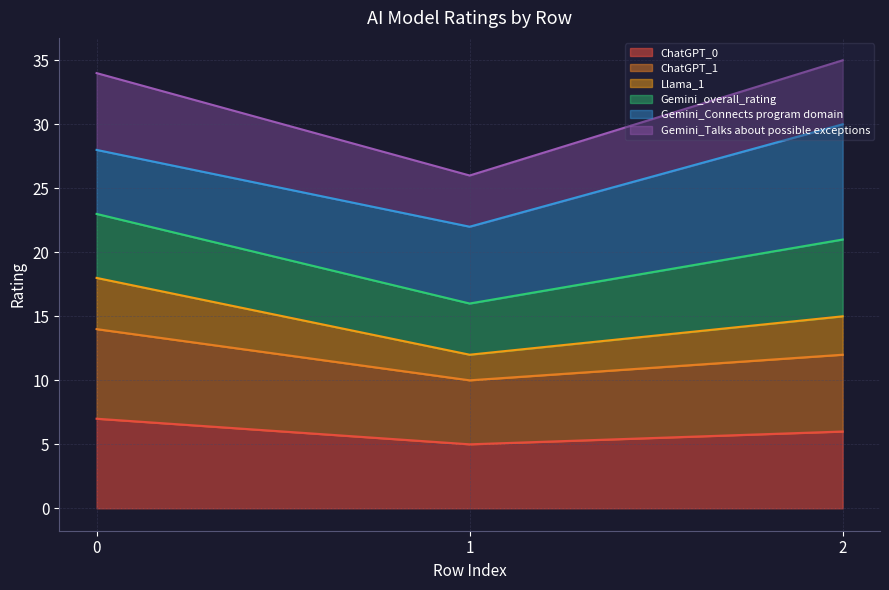

Where is ChatGPT_1 nearest to the value 12?

2